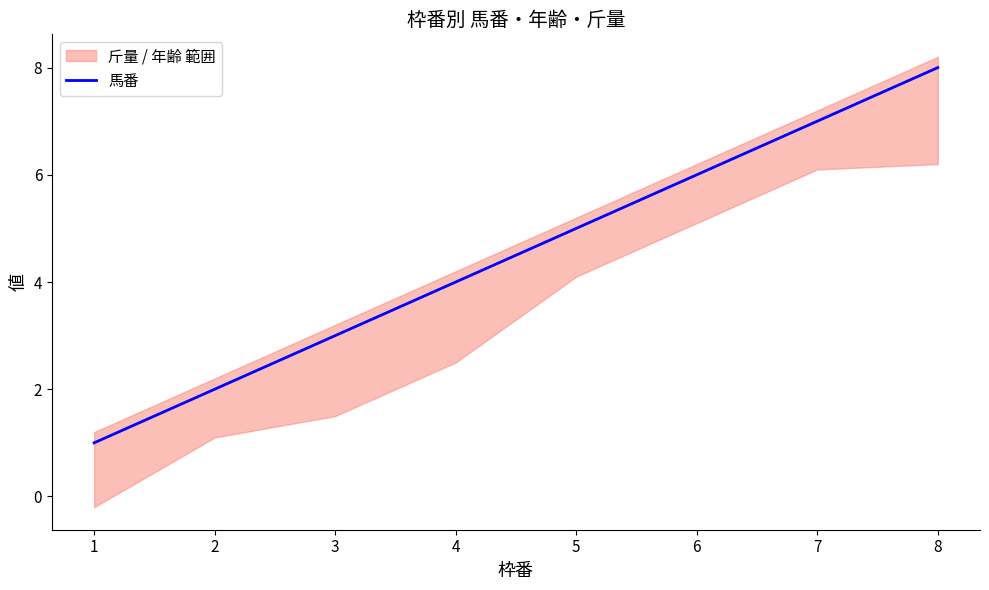

Does the chart have visible grid lines?

No